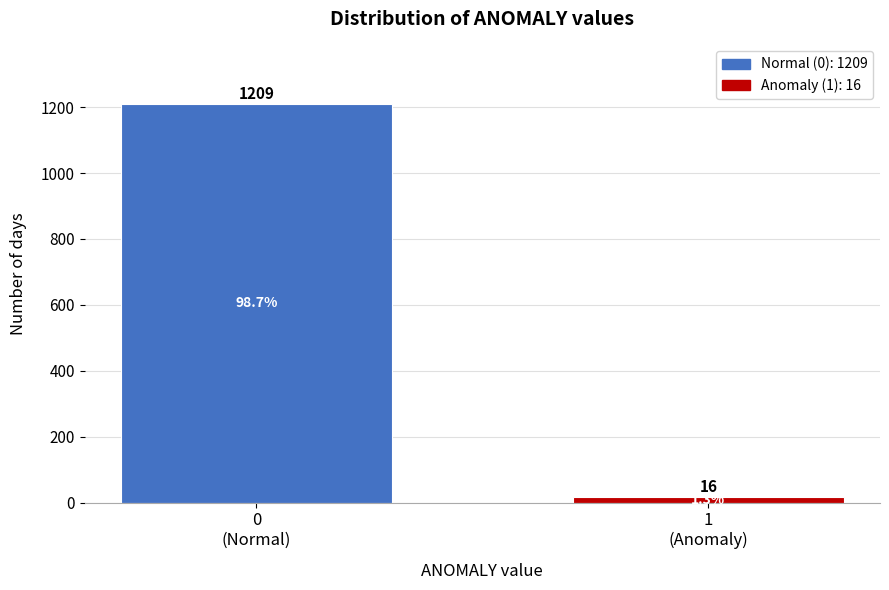

Reading left to right, extract all data points from this chart.

1209	16